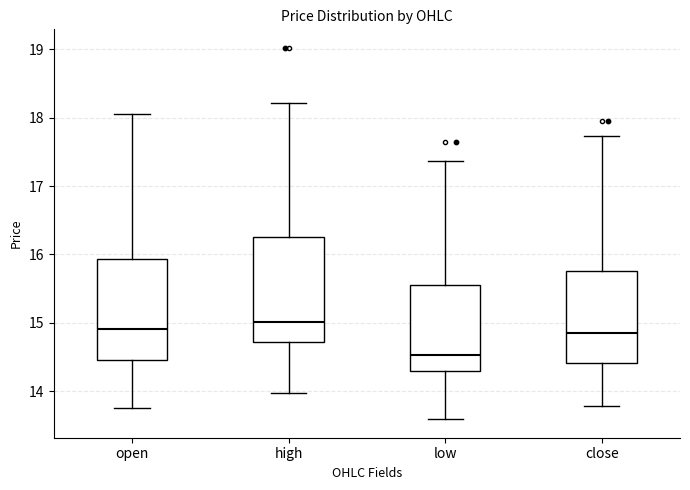

Where does the median line of the box for close sit on the y-axis? The values are not printed on the chart, so give them approximately, as read against the axis.

14.8